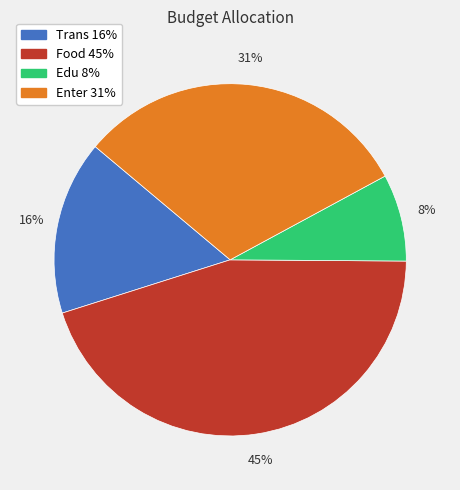

To the nearest percent, what is the average slice percentage?

25%